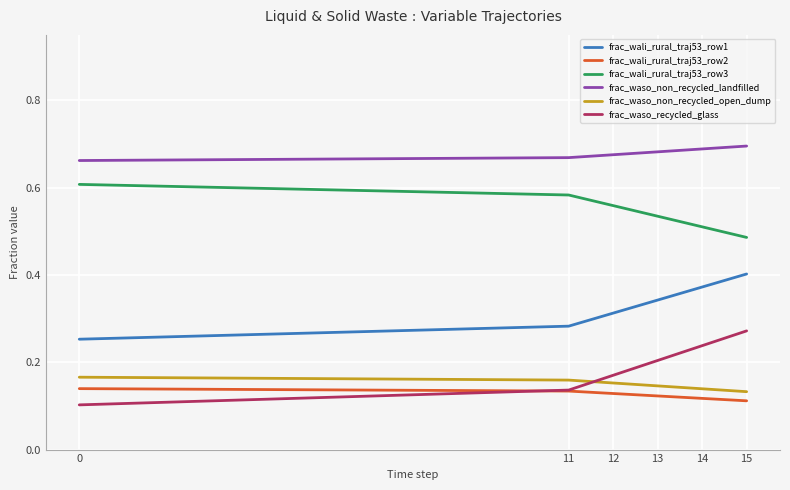

At how many categories does at least one series exceed 0?

6